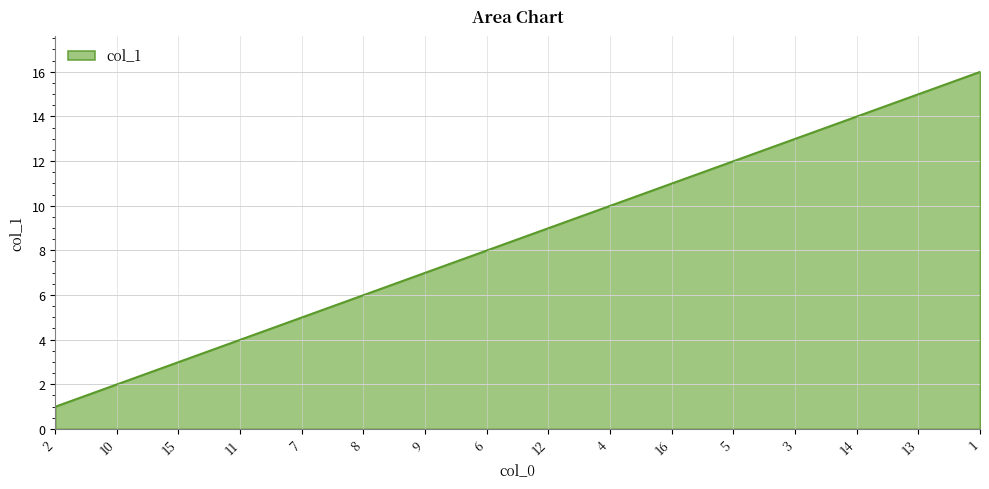

True or false: the data shows 14 at 14.

True